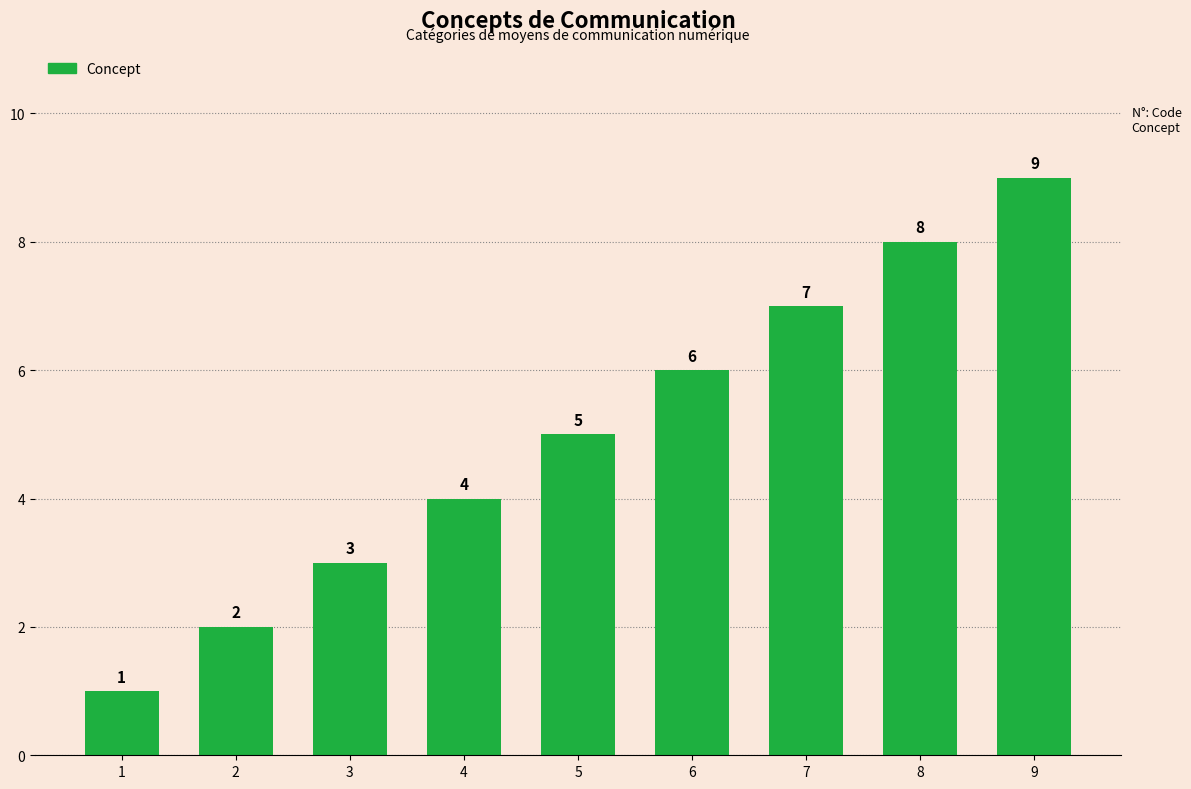

How many bars are there in total?

9